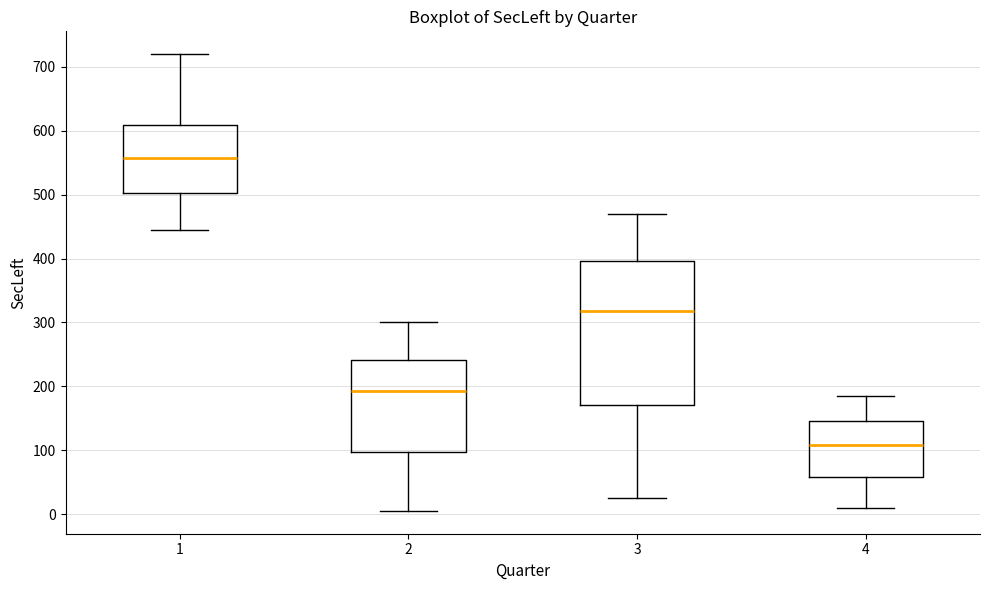

Which box's median line is the highest?

1